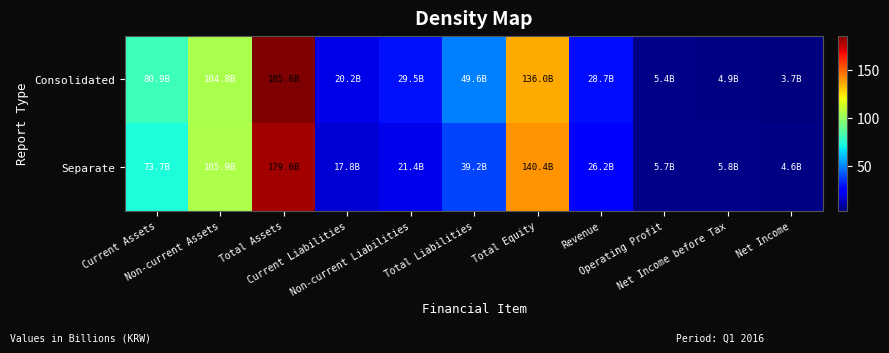

At how many categories does at least one series exceed 68?

4